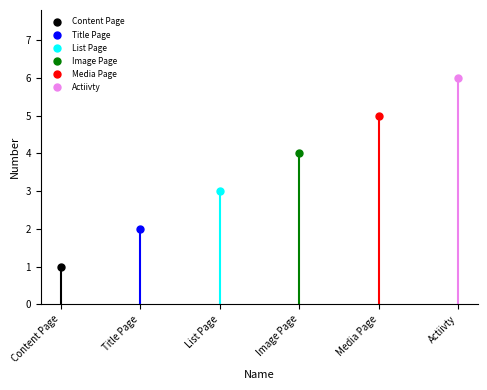

Reading left to right, list all the values displayed in this chart.

Content Page=1	Title Page=2	List Page=3	Image Page=4	Media Page=5	Actiivty=6